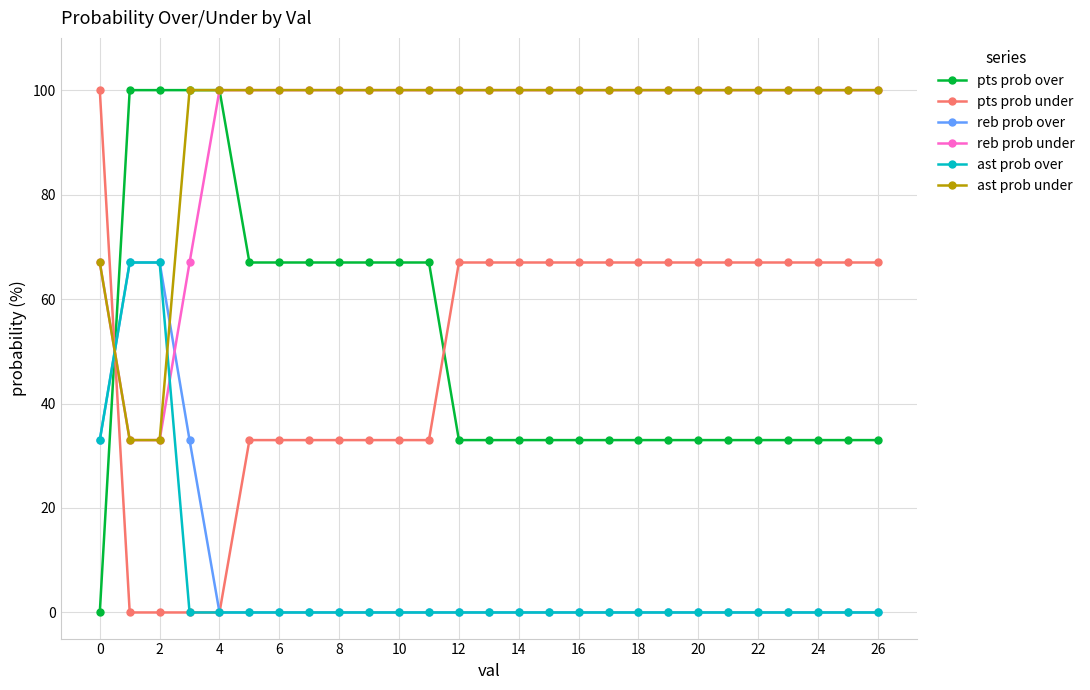

What are all the series names shown in the legend?

pts prob over, pts prob under, reb prob over, reb prob under, ast prob over, ast prob under